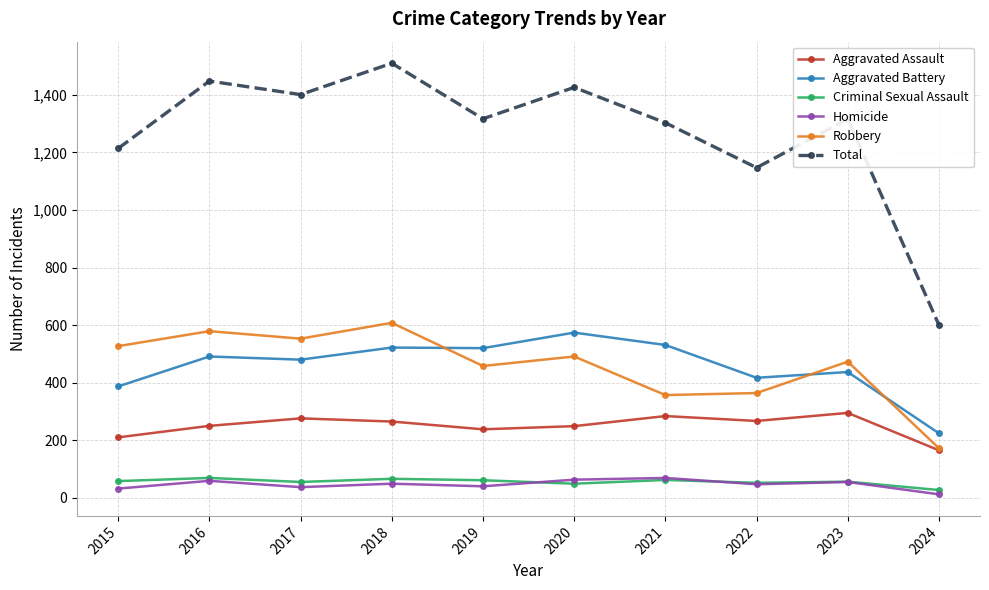

True or false: Total and Homicide intersect in this chart.

False